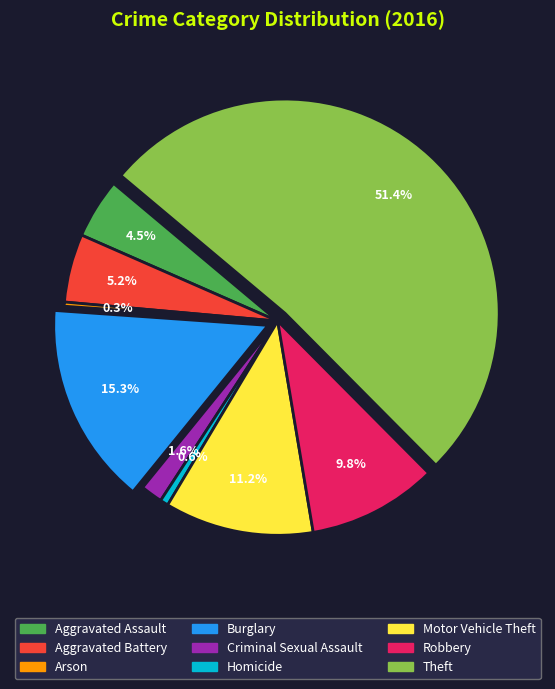

To the nearest percent, what percentage of the pie is Robbery?

10%